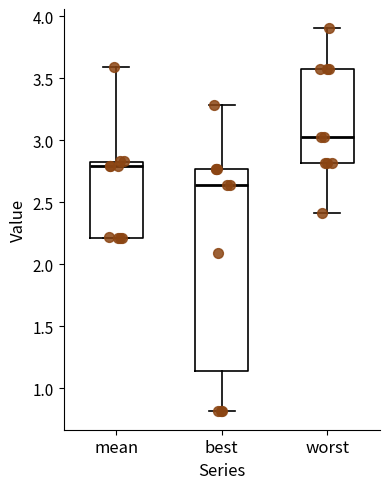

Which box is the tallest, from its lower edge to its upper edge?

best